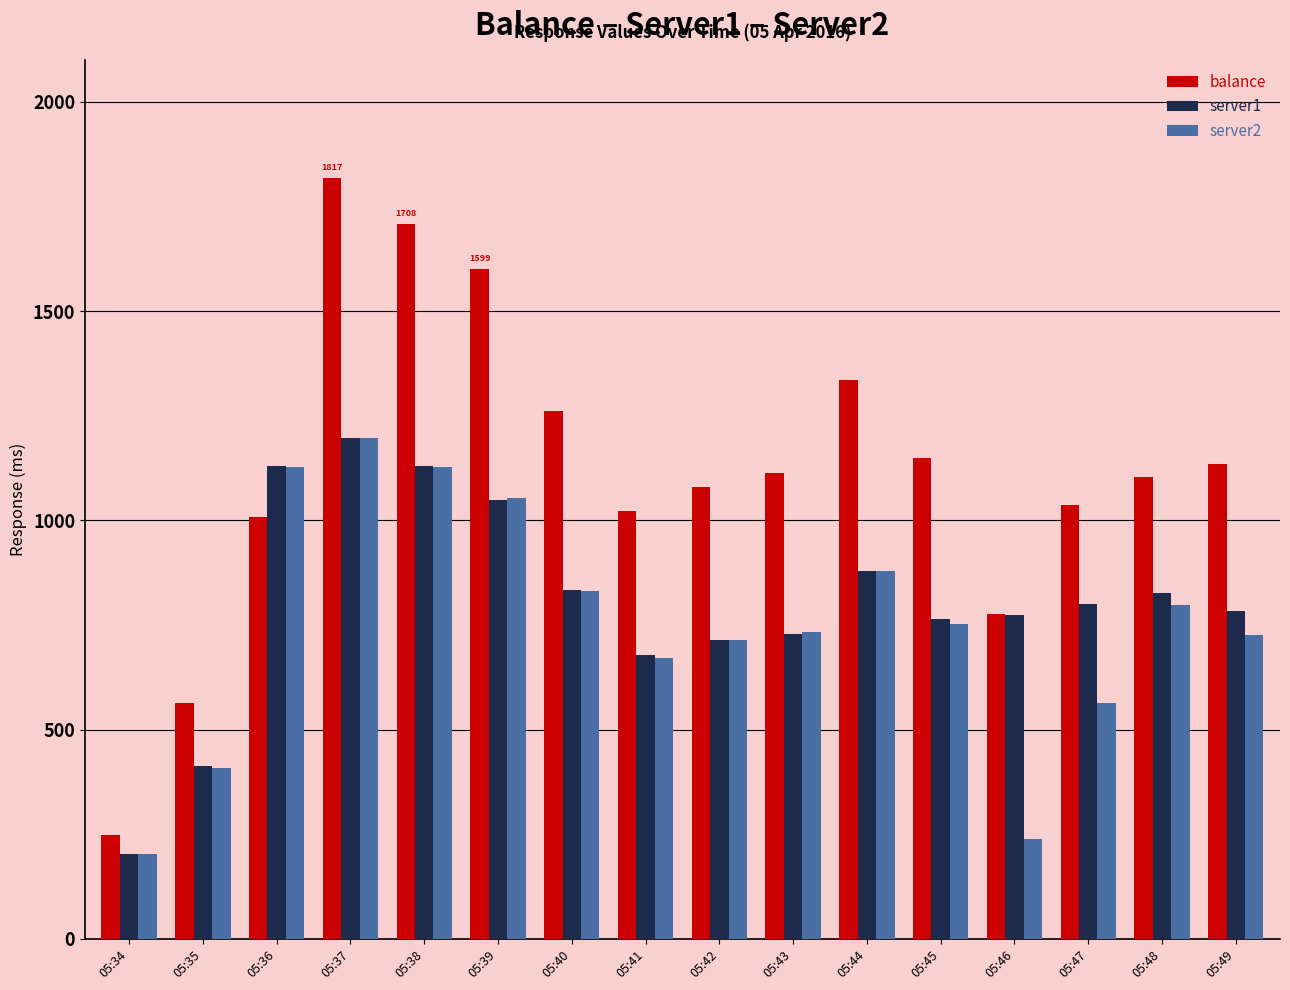

What is the value of the balance bar at the 9th from the left?

1080.7